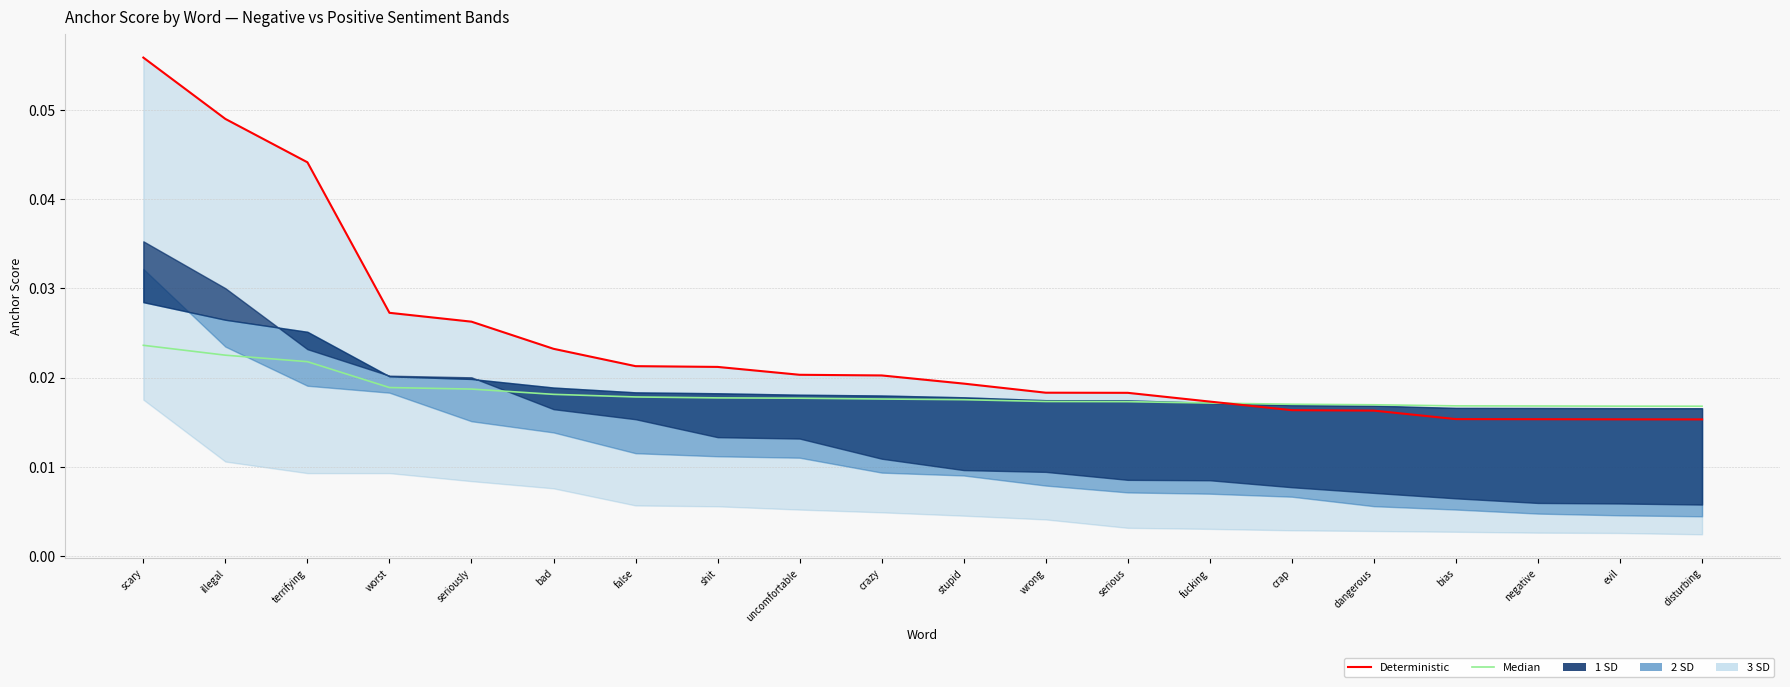

Reading left to right, extract all data points from this chart.

Deterministic: scary=0.1	illegal=0.0	terrifying=0.0	worst=0.0	seriously=0.0	bad=0.0	false=0.0	shit=0.0	uncomfortable=0.0	crazy=0.0	stupid=0.0	wrong=0.0	serious=0.0	fucking=0.0	crap=0.0	dangerous=0.0	bias=0.0	negative=0.0	evil=0.0	disturbing=0.0
Median: scary=0.0	illegal=0.0	terrifying=0.0	worst=0.0	seriously=0.0	bad=0.0	false=0.0	shit=0.0	uncomfortable=0.0	crazy=0.0	stupid=0.0	wrong=0.0	serious=0.0	fucking=0.0	crap=0.0	dangerous=0.0	bias=0.0	negative=0.0	evil=0.0	disturbing=0.0